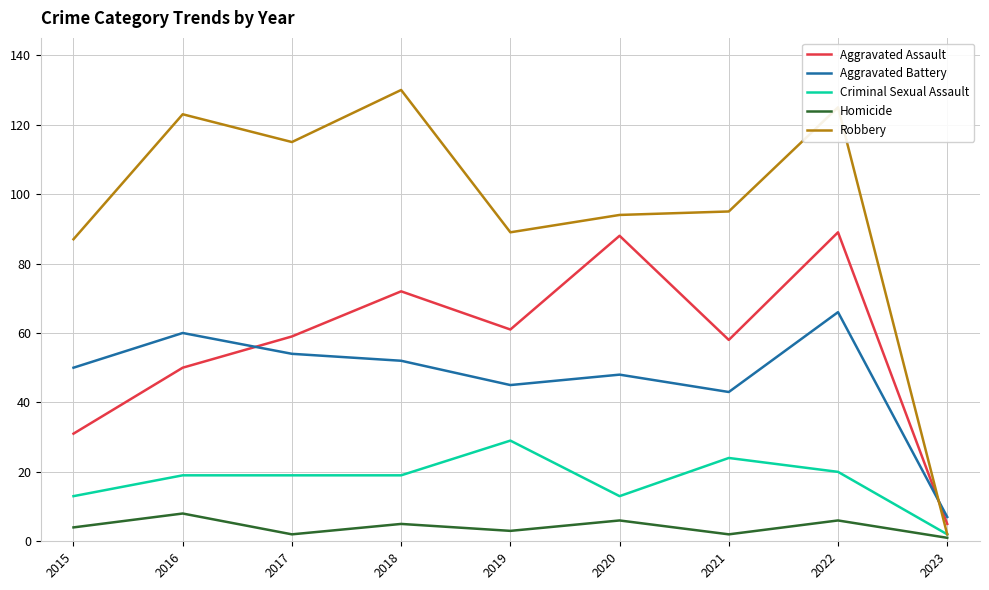

At which label is Aggravated Battery closest to 36?

2021